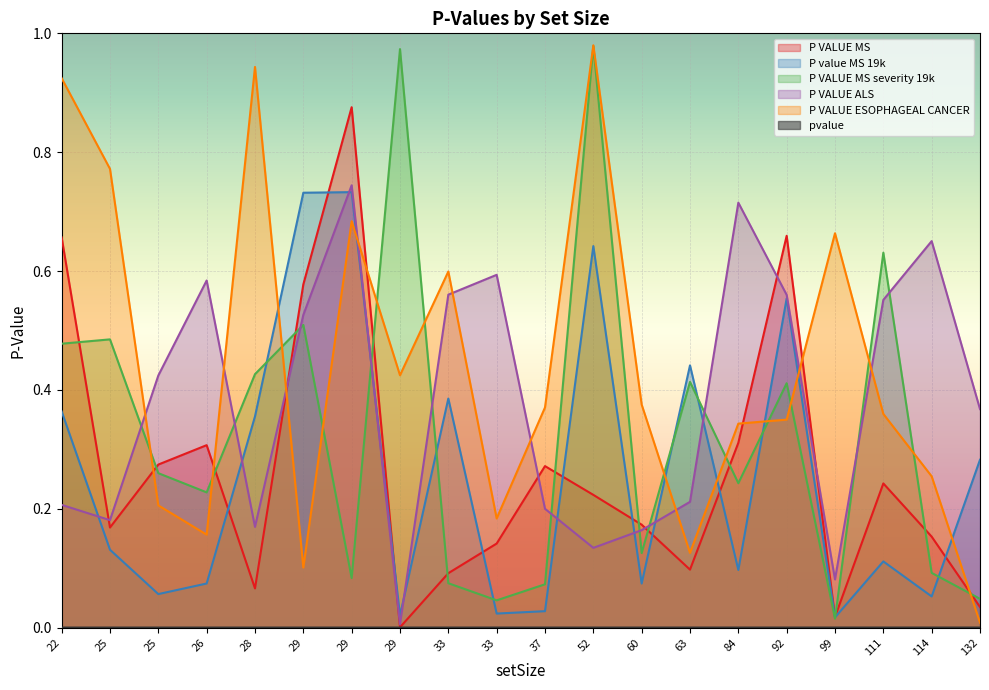

How many interior local valleys does the pvalue series have?

7